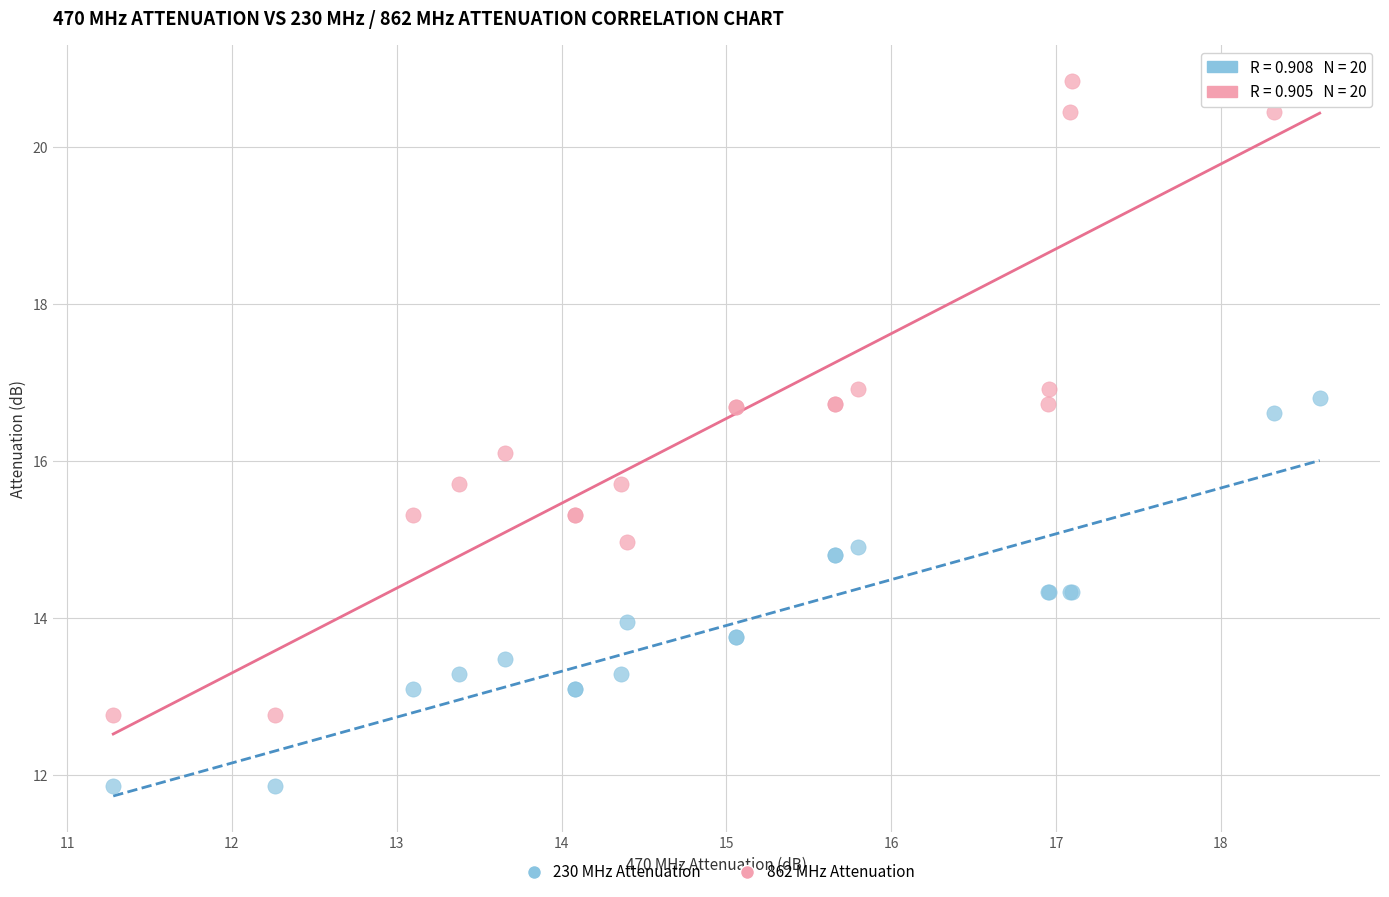

What is the X range (max minus min) for the scatter plot?

7.3